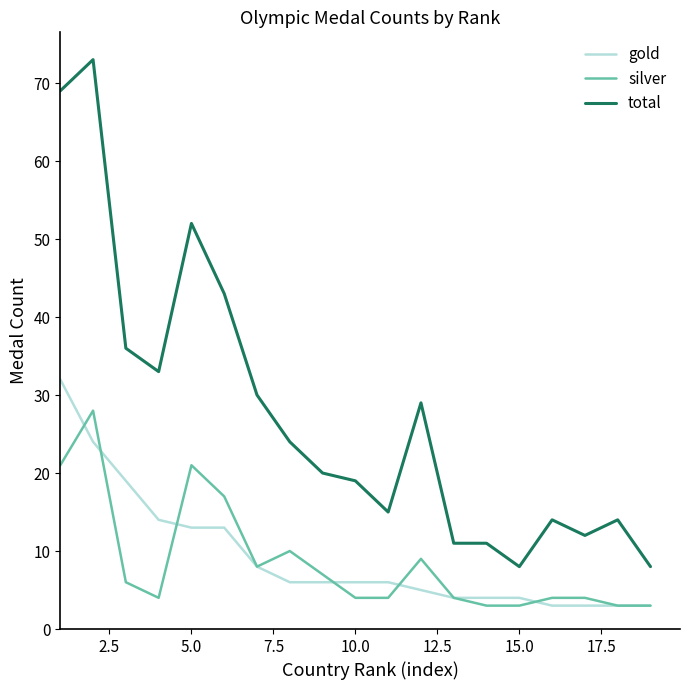

Which series has the largest total across all categories?

total